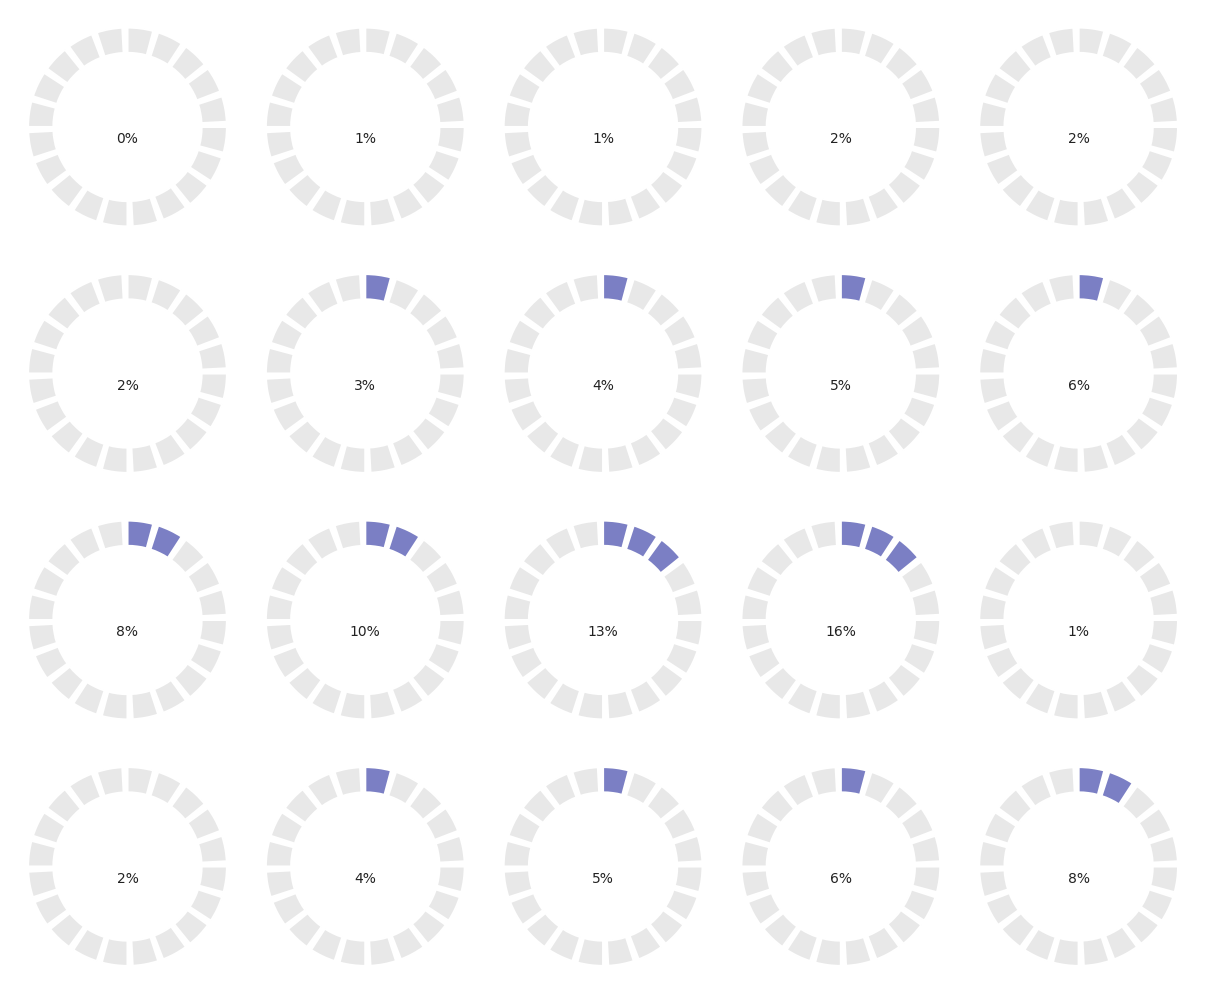

Does HV 10A represent more than half of the total?

No